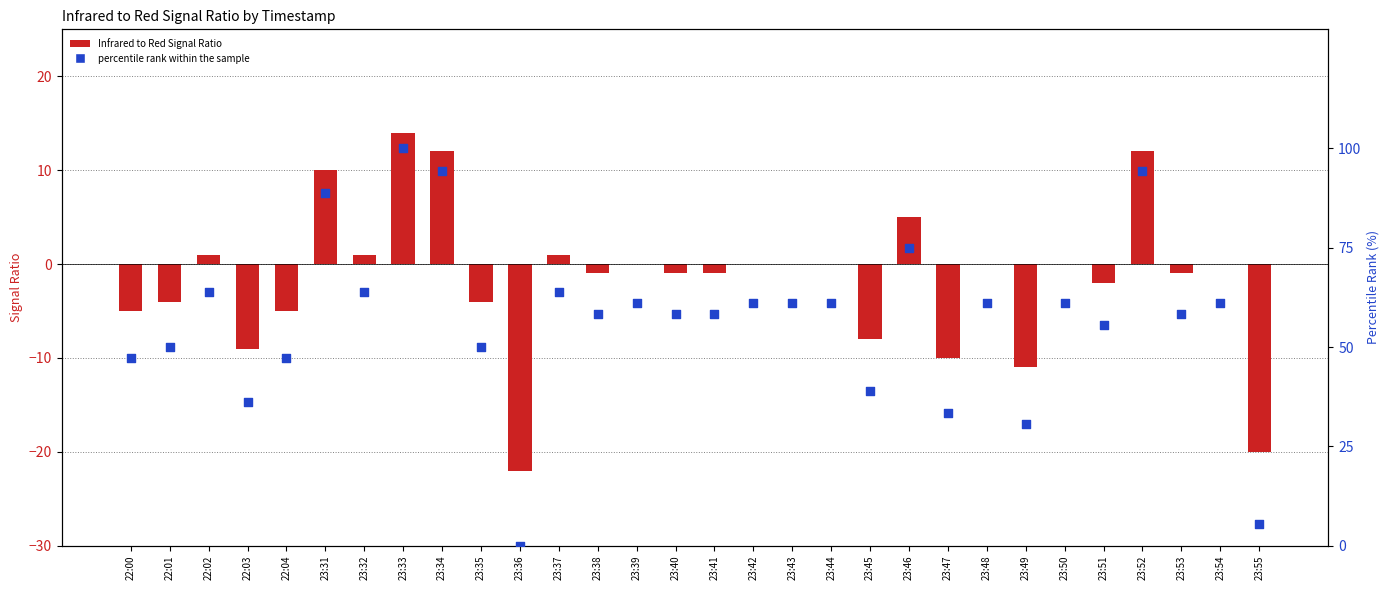

Is the value of percentile rank within the sample at 23:49 greater than the value of Infrared to Red Signal Ratio at 23:51?

Yes